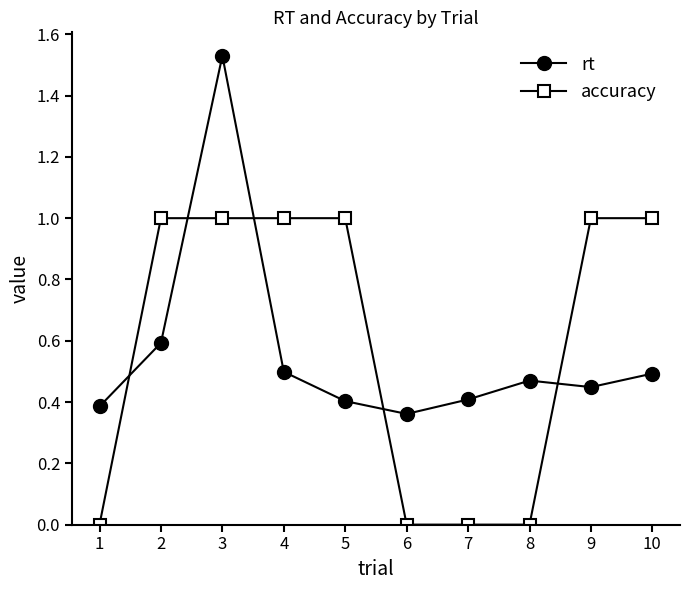

How many times do accuracy and rt cross each other?

5